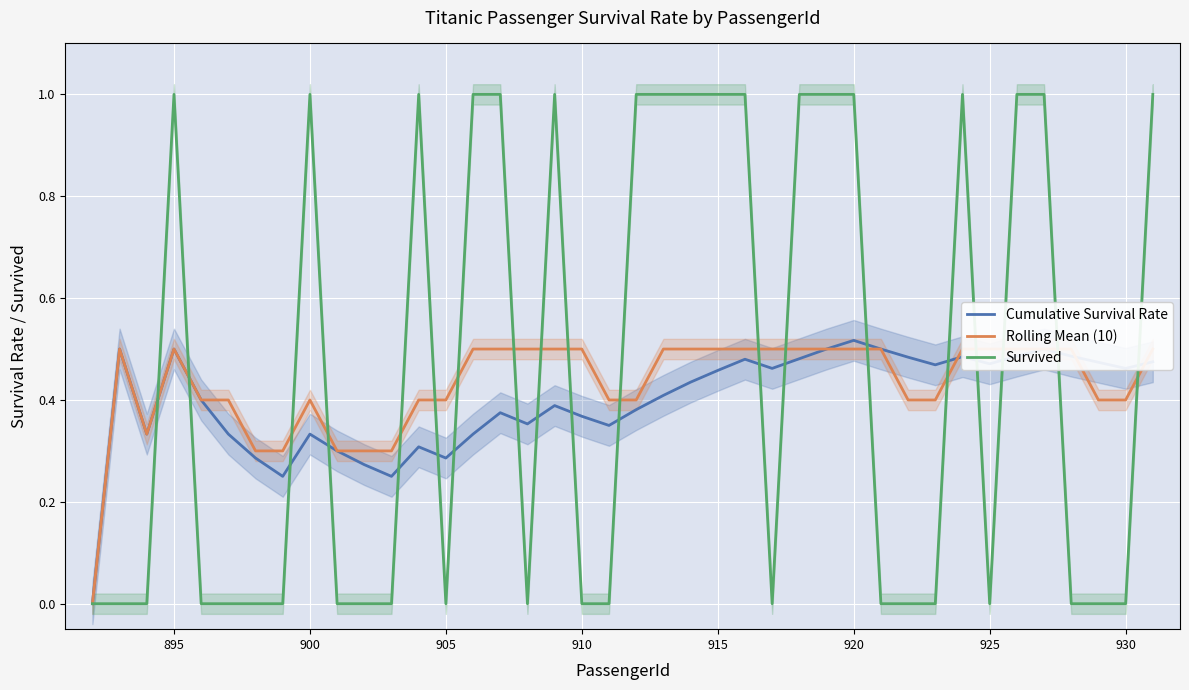

What is the value of the Survived point at the 15th from the left?

1.0